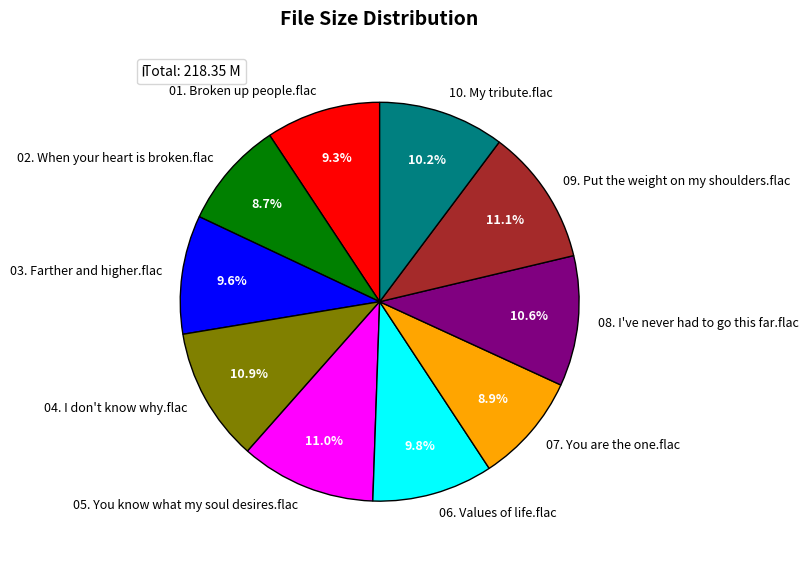

How many segments does this pie chart have?

10